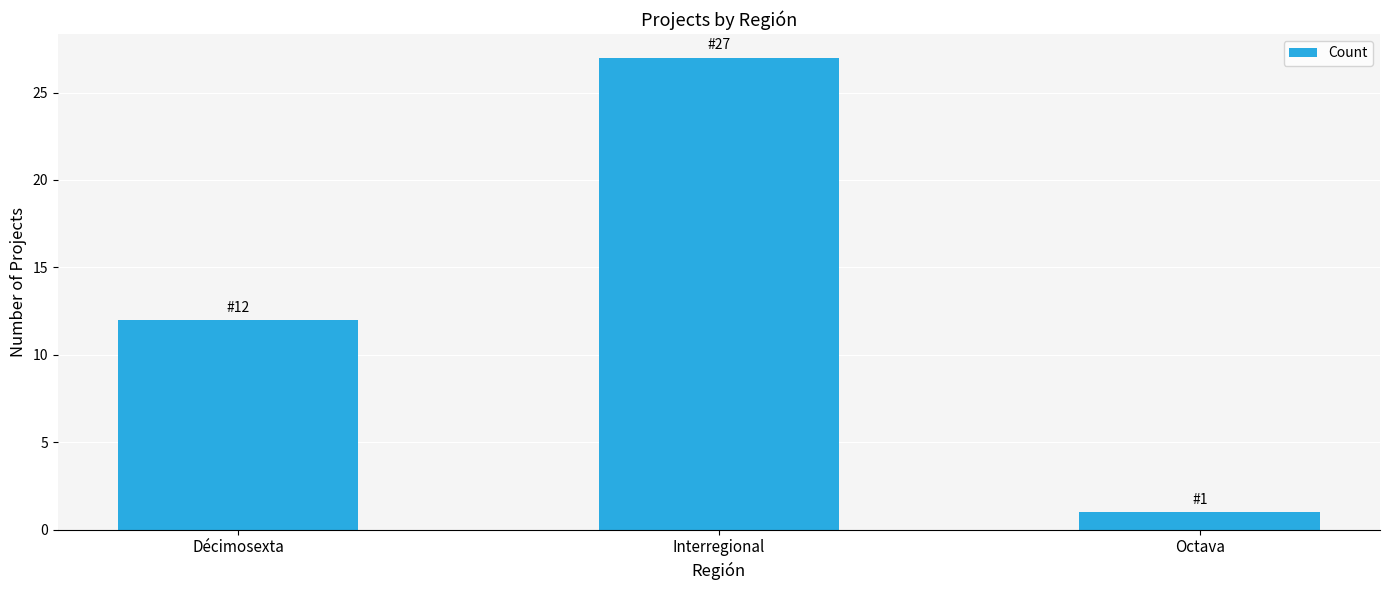

What is the smallest value displayed?

1